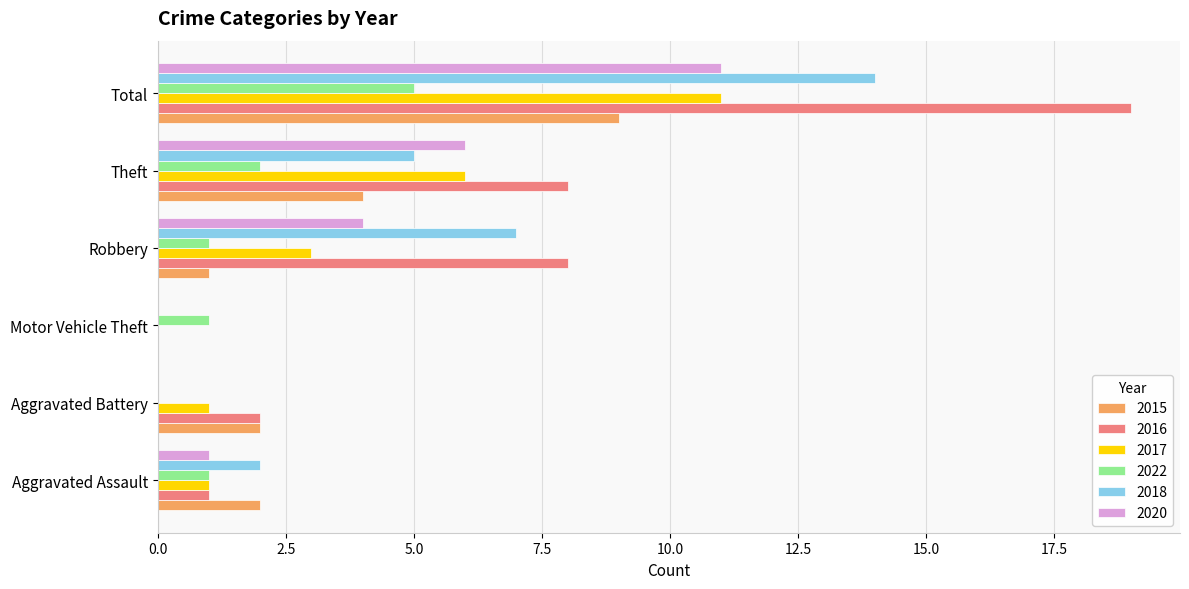

The 2020 series shows 0 at Aggravated Battery. True or false?

True